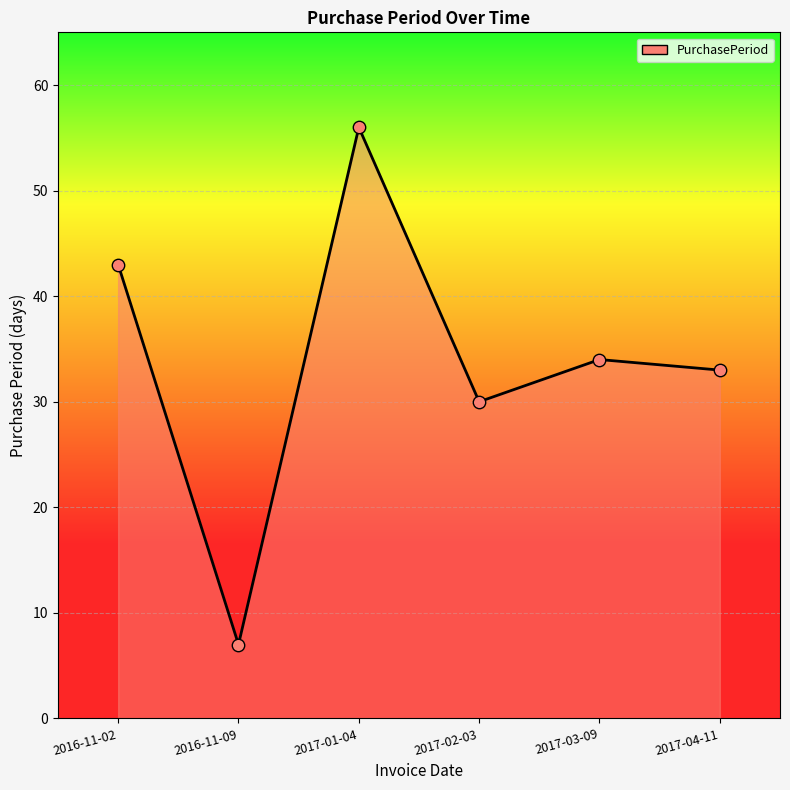

Between 2017-03-09 and 2016-11-09, which is larger?

2017-03-09